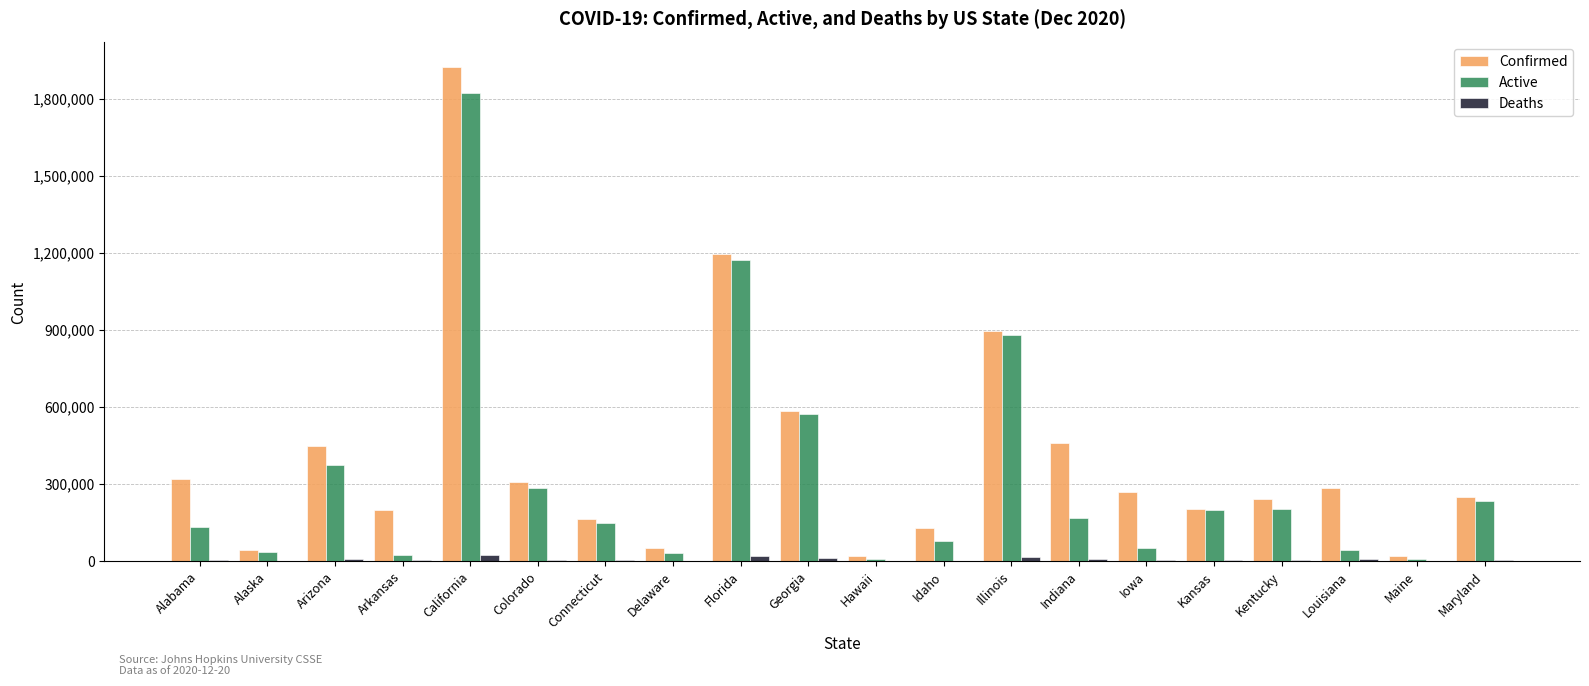

Where is Active nearest to the value 913827?

Illinois